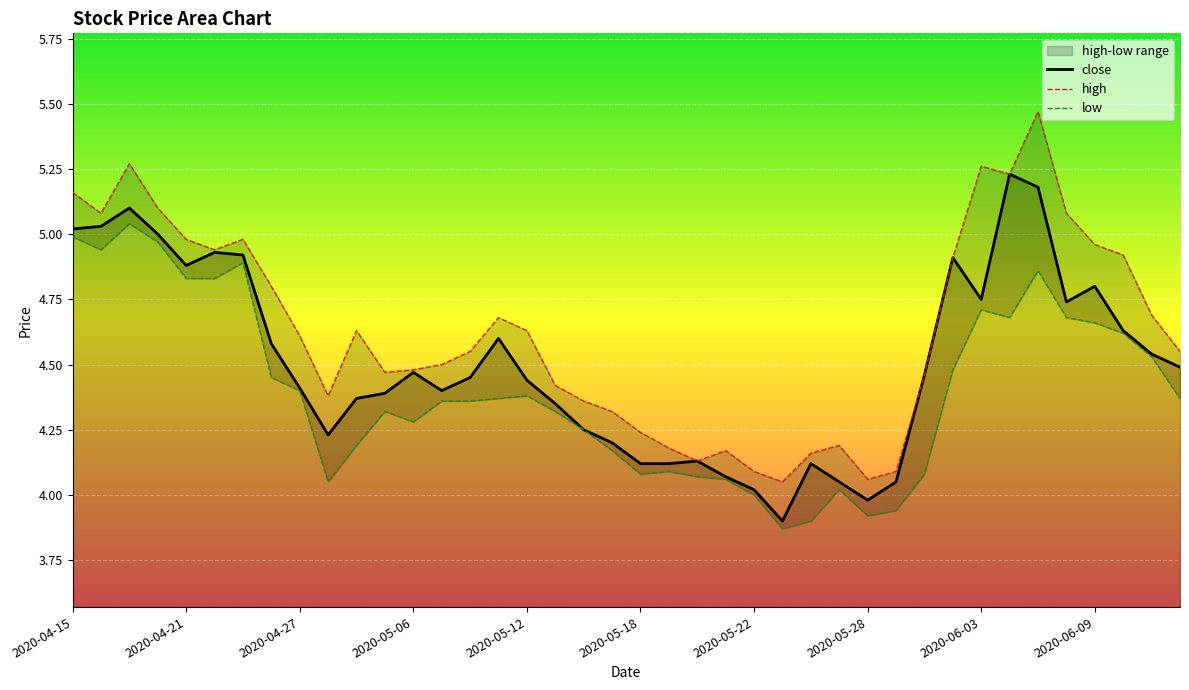

The value of close at 2020-05-06 is 7.9. True or false?

False